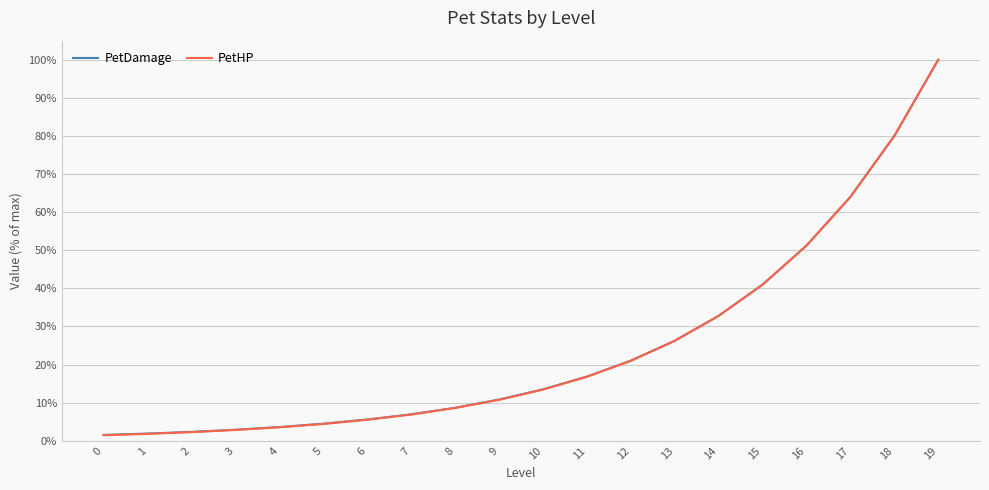

What is the approximate value of PetHP at 16?

51.2